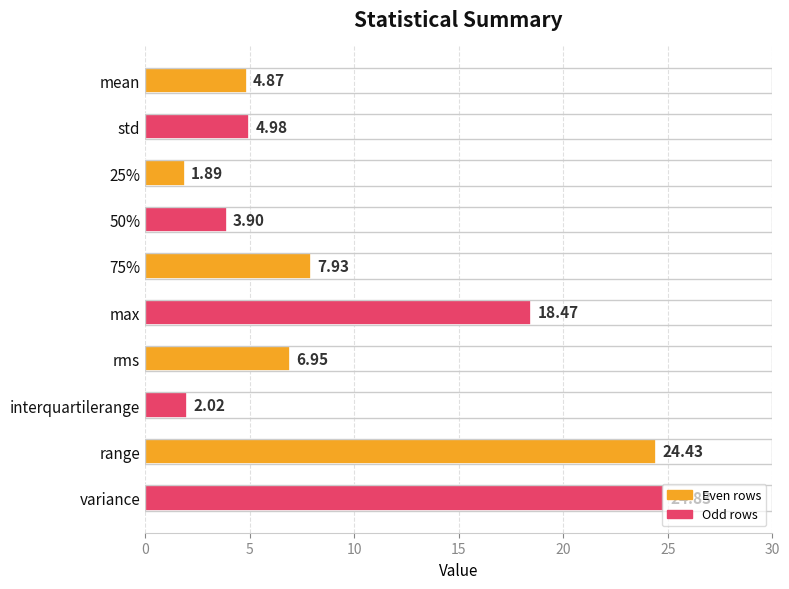

Which label corresponds to the largest value in the chart?

variance